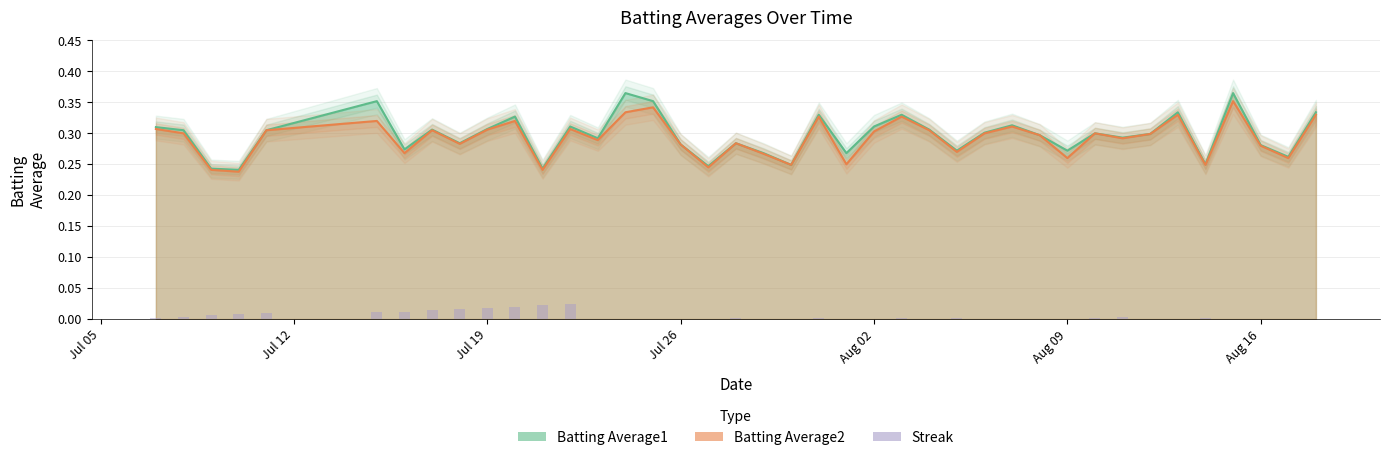

Are the bars grouped side by side (vs. stacked)?

No